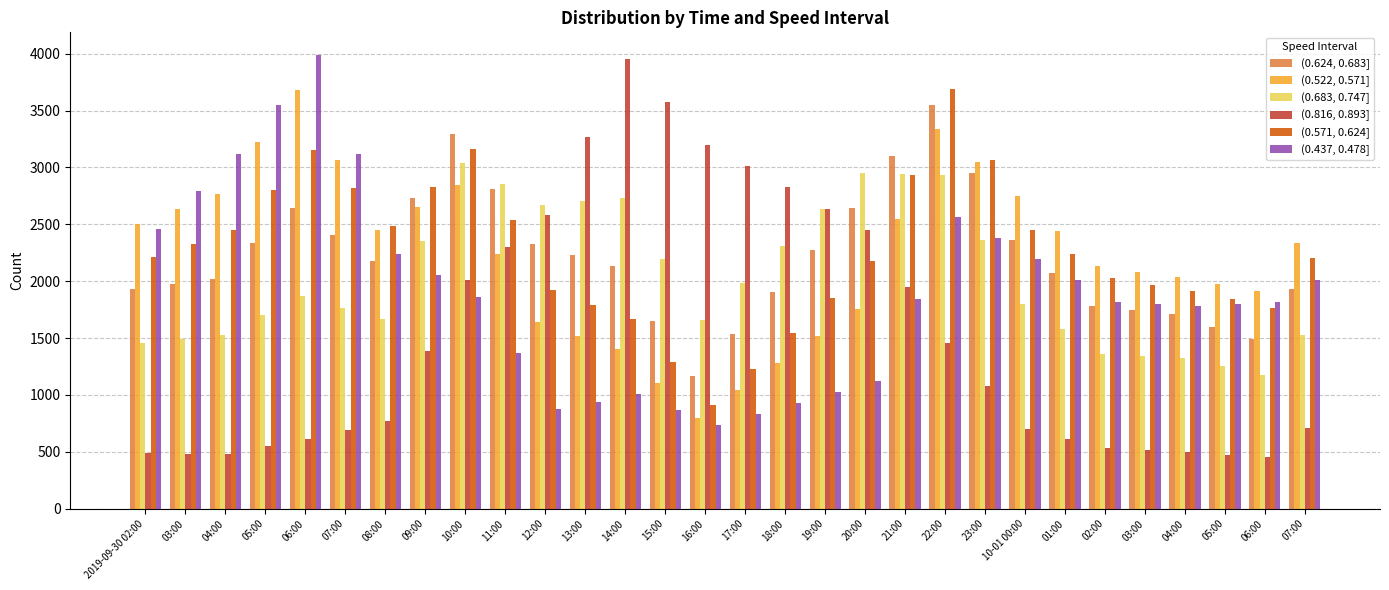

Read the (0.624, 0.683] value at 10-01 00:00, to the nearest 100.

2400